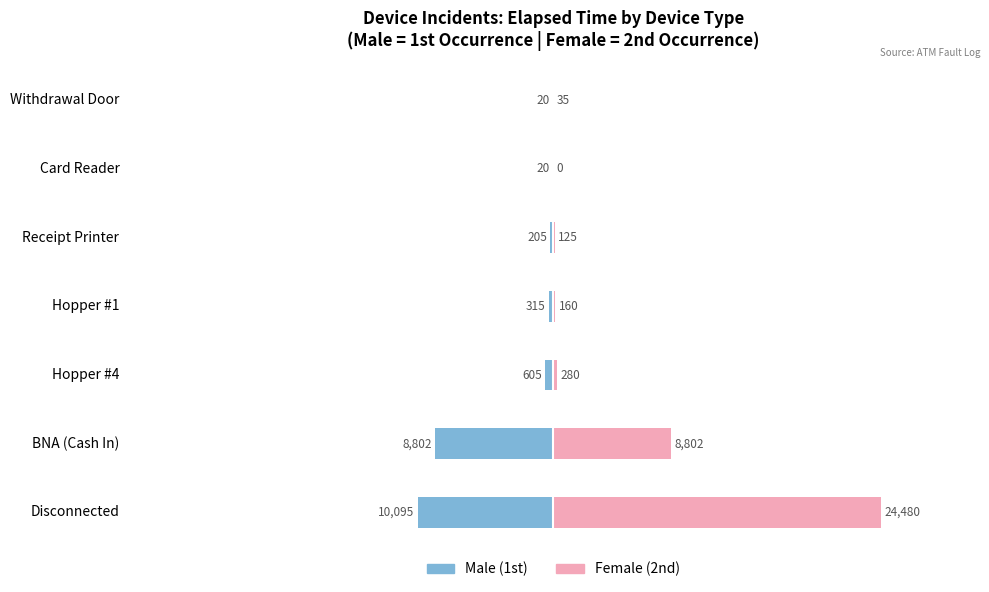

What is the difference between the maximum and minimum values in the Male series?

10075